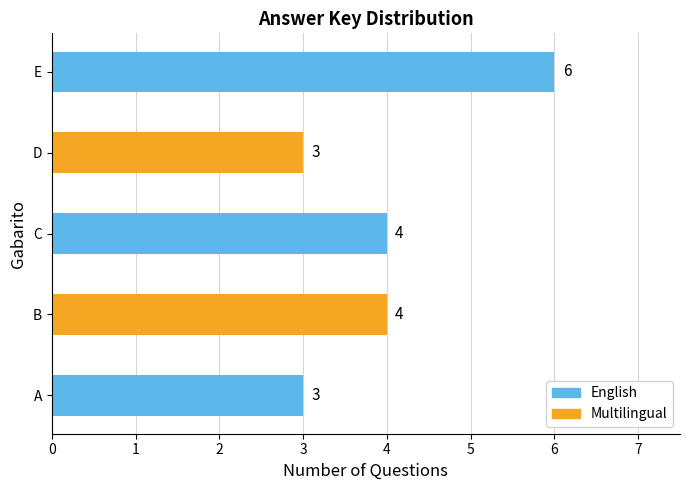

What is the greatest value displayed?

6